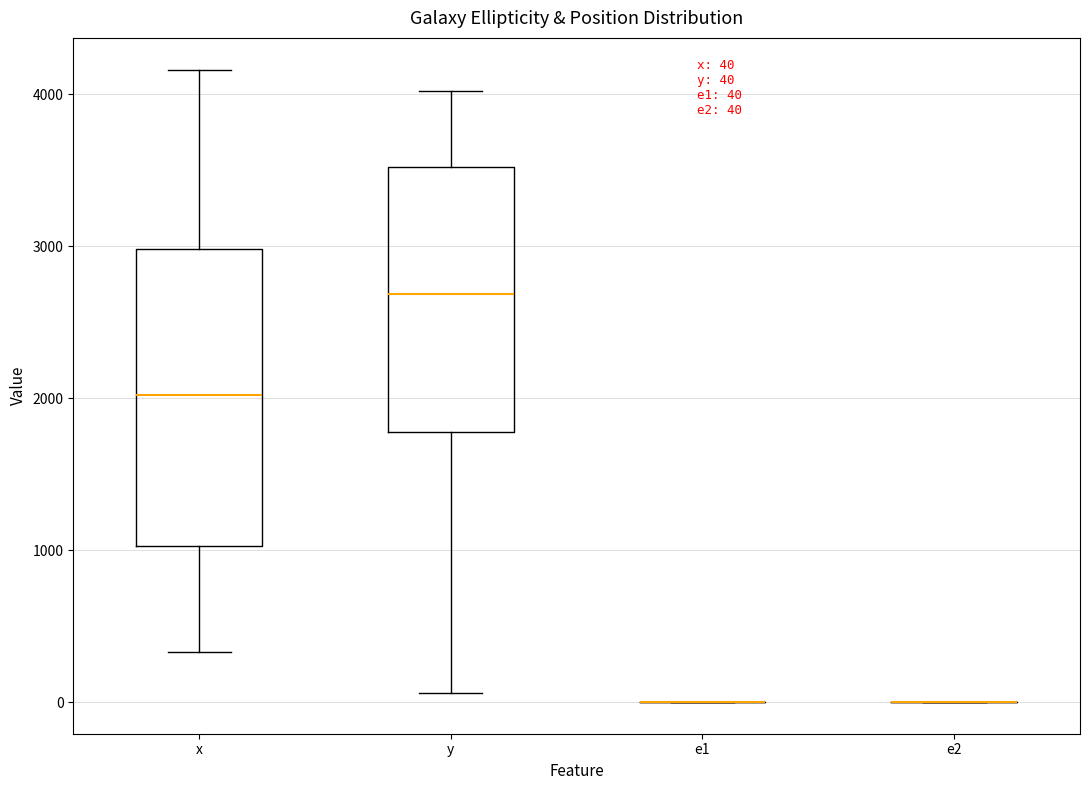

Comparing the boxes themselves (not the whiskers), which one is the tallest?

x